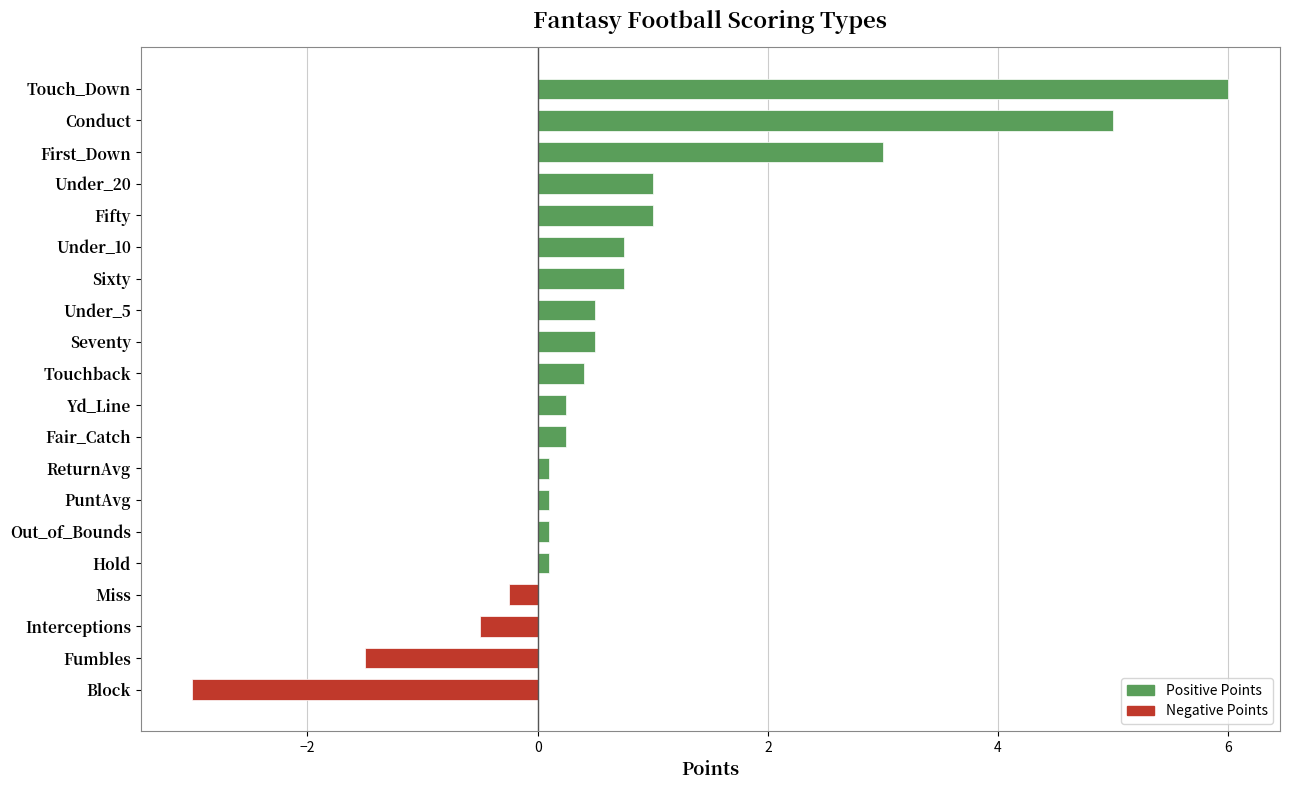

What is the ratio of the value at First_Down to the value at Under_20?

3.0